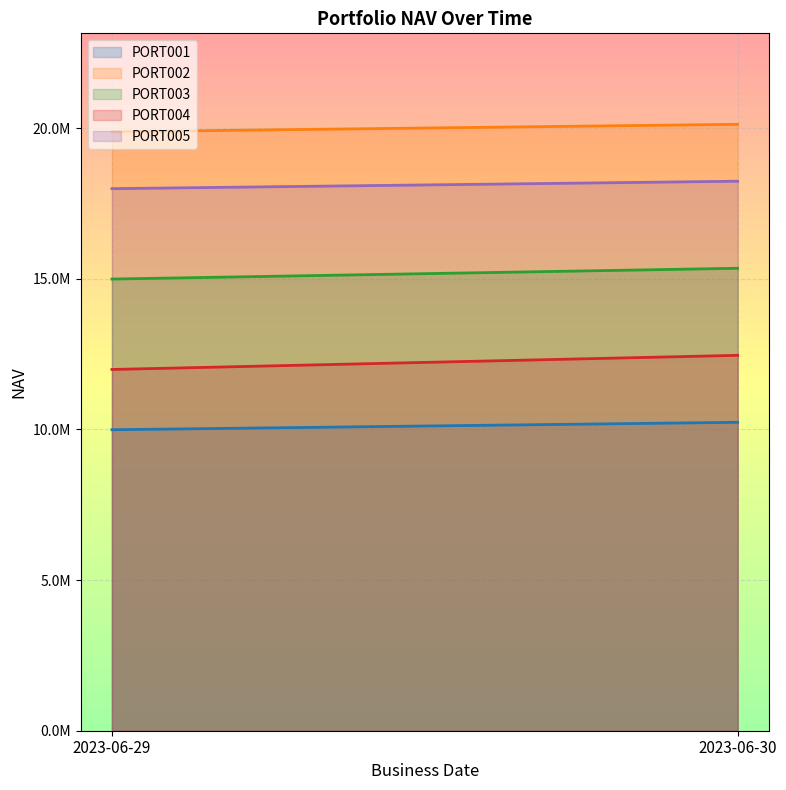

At which category is the sum across all series the highest?

2023-06-30